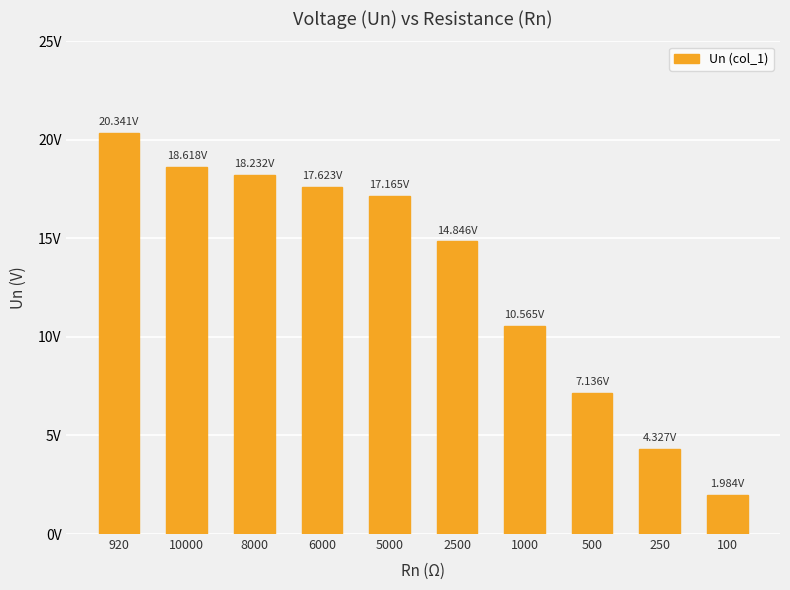

Between 2500 and 250, which is larger?

2500